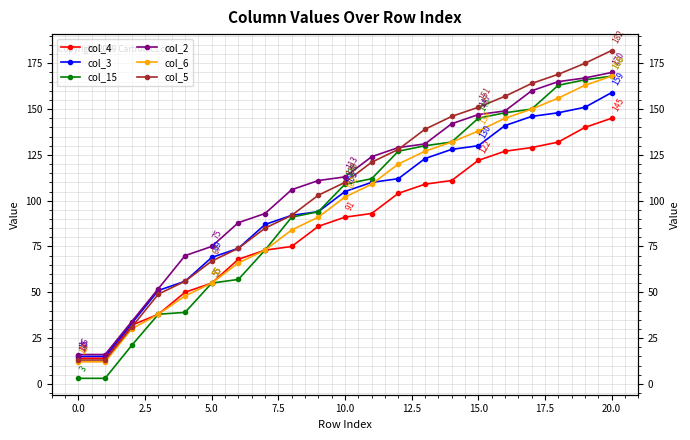

Count the number of categories in the chart.

21